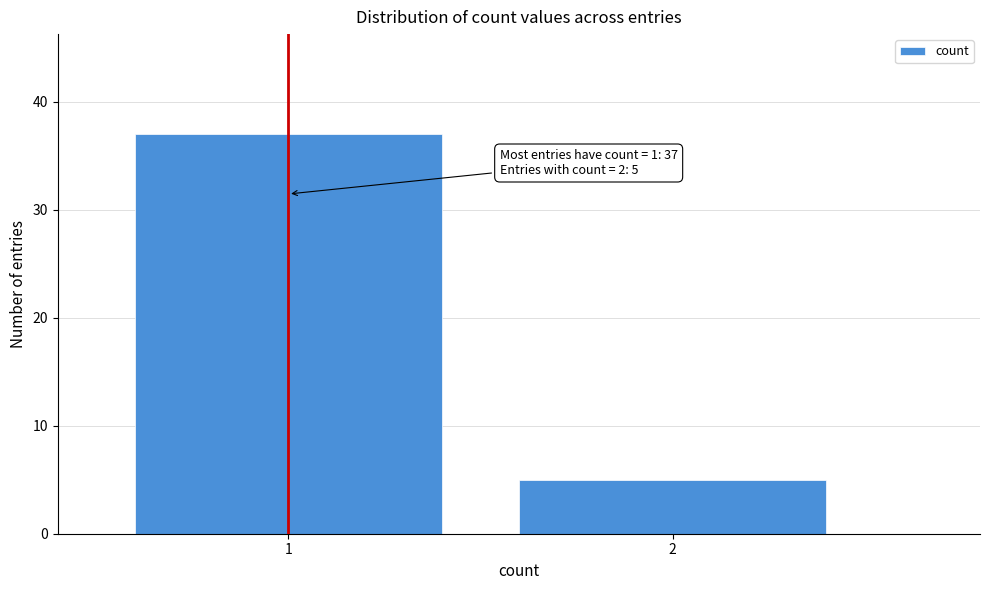

Reading left to right, extract all data points from this chart.

1=37	2=5